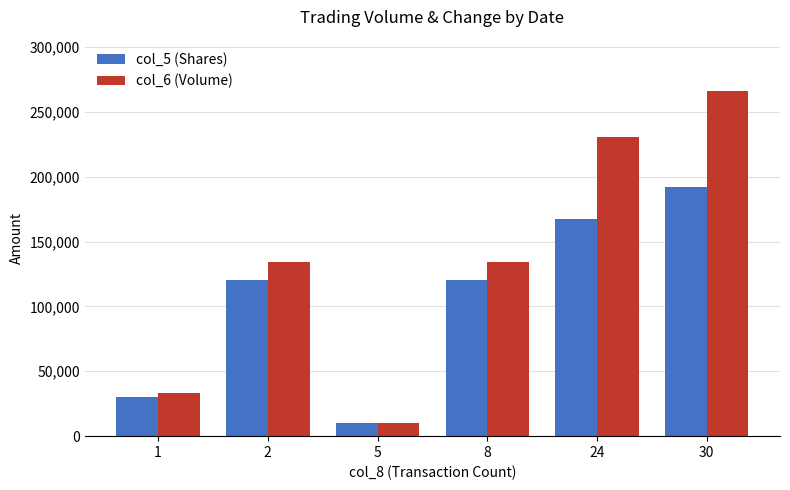

Which category has the lowest value across all series?

5